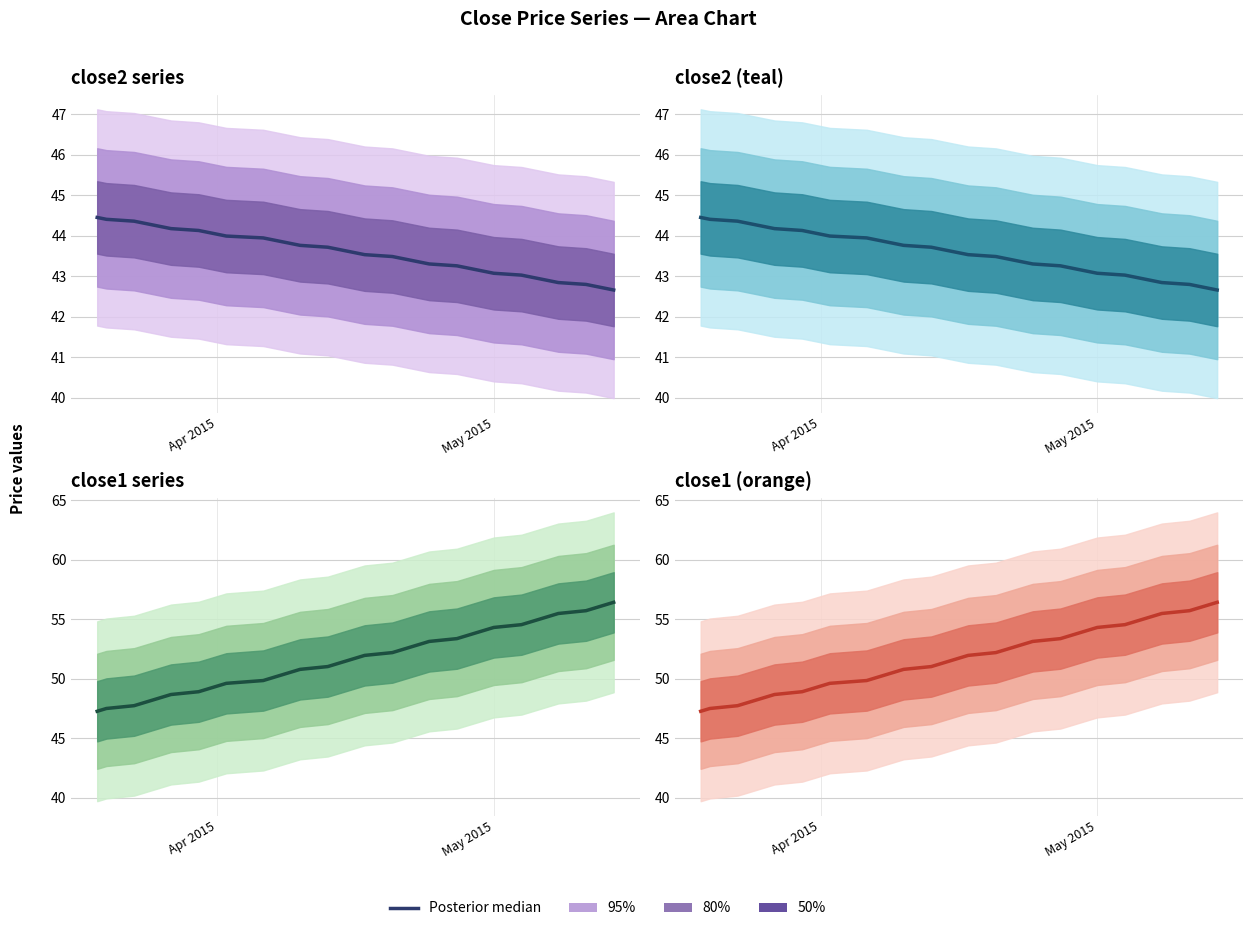

The chart shows a value of 29.6 at 10. True or false?

False